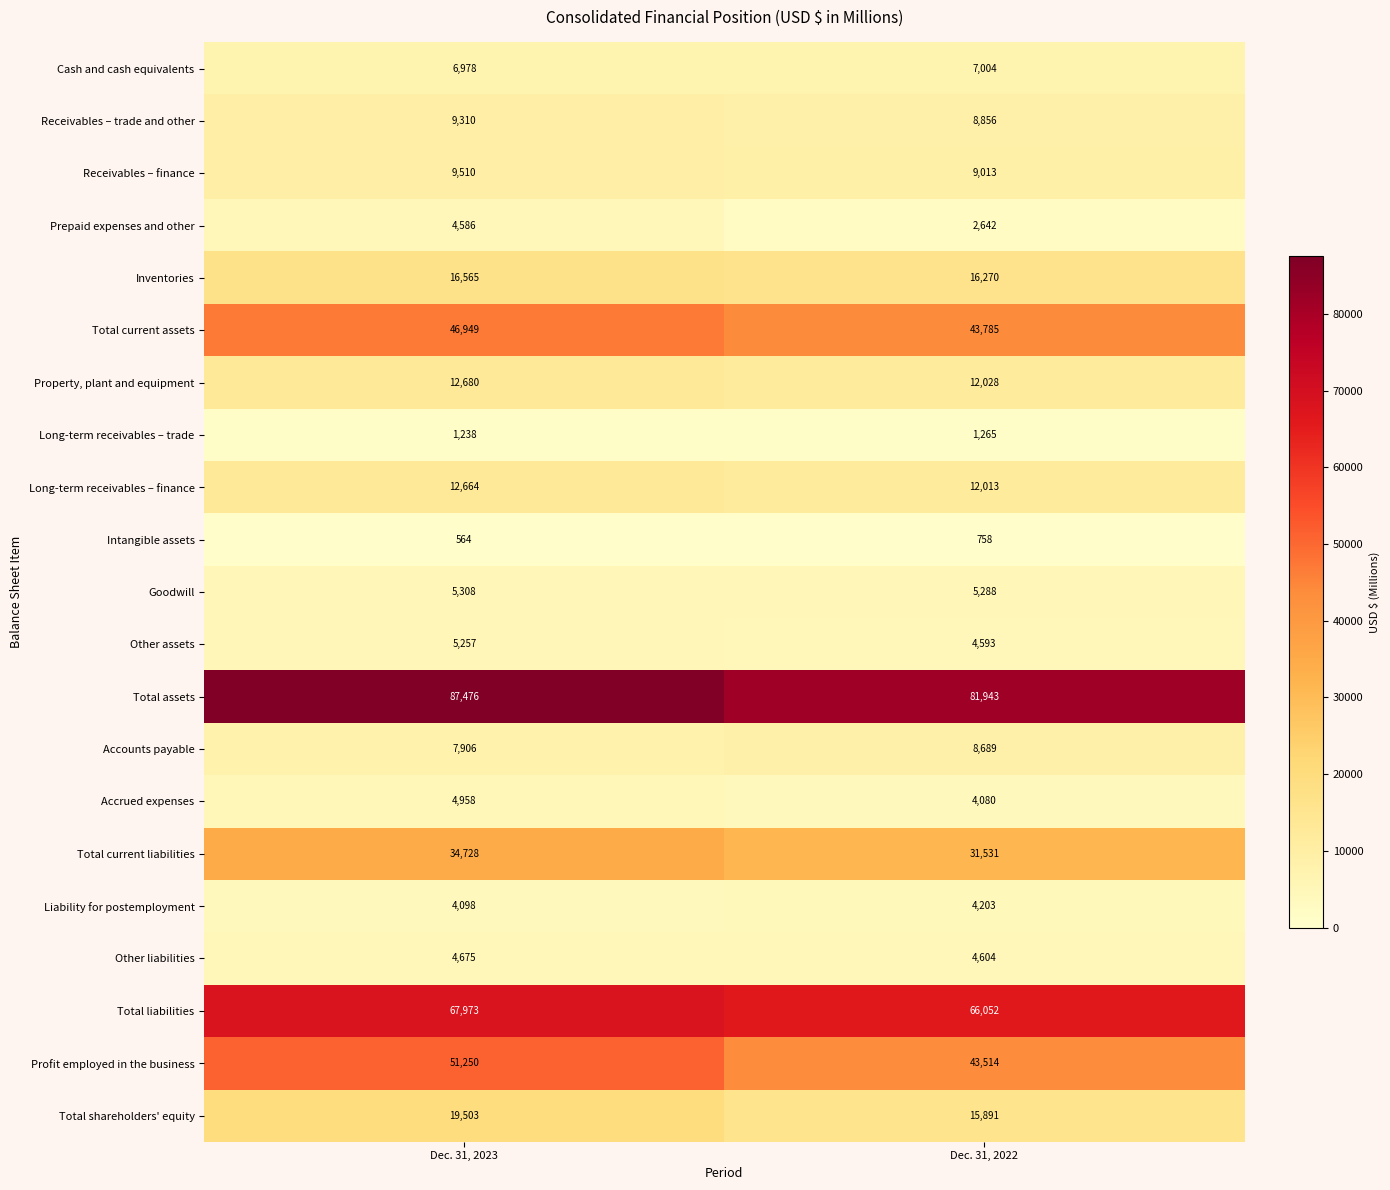

Where is Long-term receivables – trade nearest to the value 1251?

Dec. 31, 2023